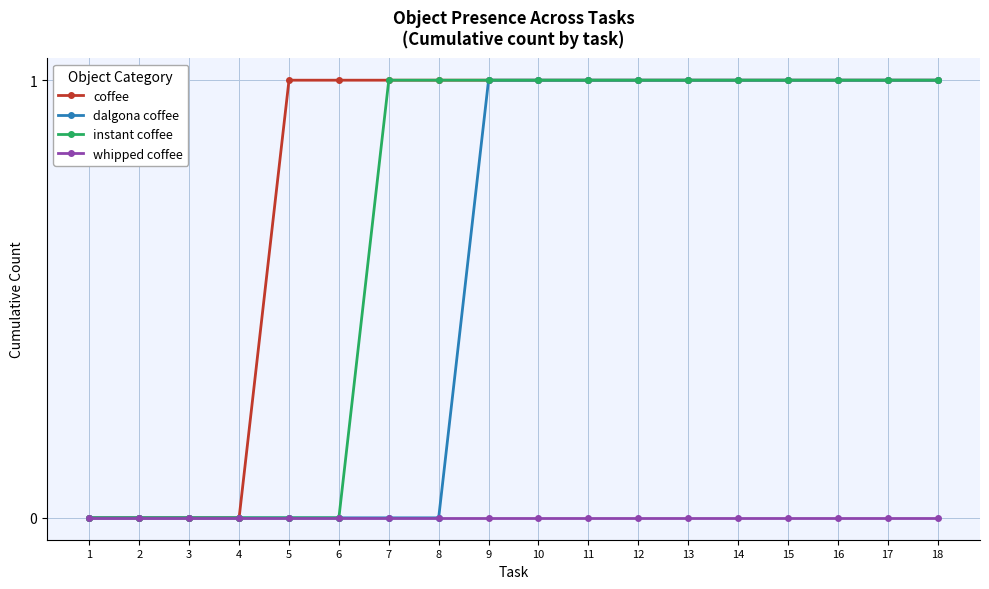

How many distinct data groups are displayed?

4